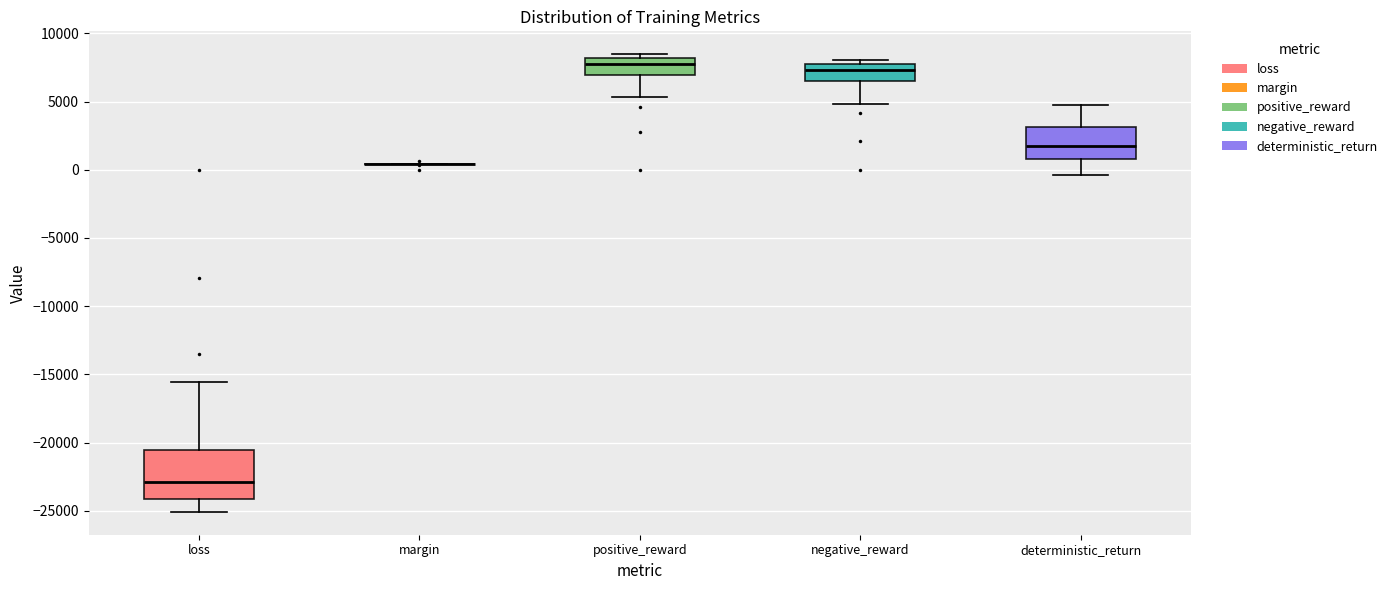

Reading left to right, read every box against the y-axis: the position of its median line, the range the box covers, and the ends of its whiskers. The values are not printed on the chart, so give them approximately, as read against the axis.

loss: median -23000, box -24000 to -20500, whiskers -25000 to -15500
margin: box collapsed to a line at 500, whiskers 500 to 500
positive_reward: median 8000 (just below the box's upper edge), box 7000 to 8000, whiskers 5500 to 8500
negative_reward: median 7500 (just below the box's upper edge), box 6500 to 7500, whiskers 5000 to 8000
deterministic_return: median 2000, box 1000 to 3000, whiskers -500 to 5000